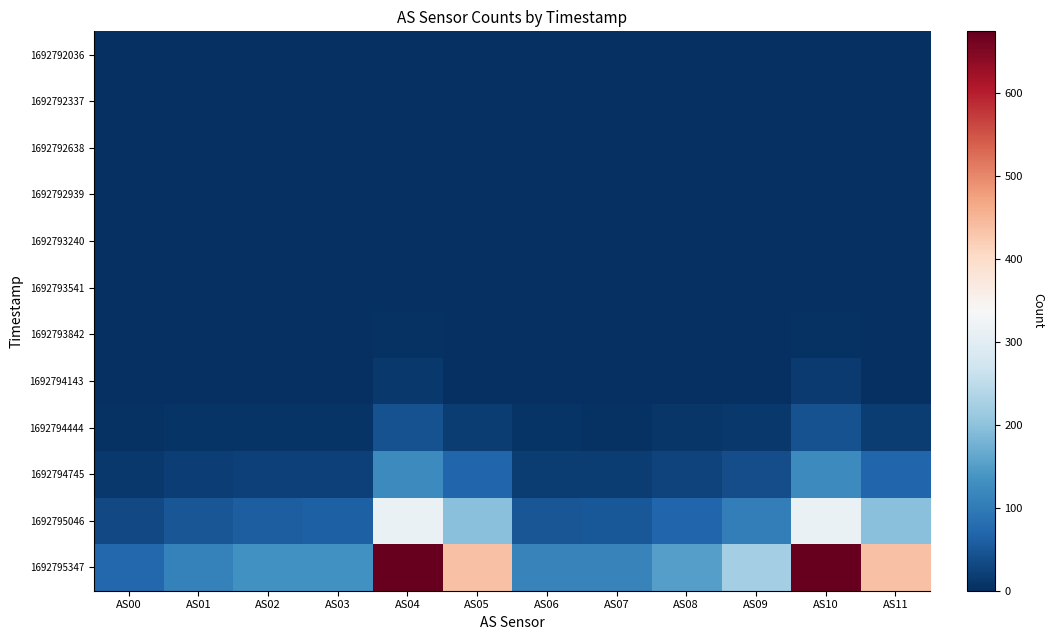

Reading left to right, transcribe all the data shown in this chart.

1692792036: AS00=0	AS01=0	AS02=0	AS03=0	AS04=0	AS05=0	AS06=0	AS07=0	AS08=0	AS09=0	AS10=0	AS11=0
1692792337: AS00=0	AS01=0	AS02=0	AS03=0	AS04=0	AS05=0	AS06=0	AS07=0	AS08=0	AS09=0	AS10=0	AS11=0
1692792638: AS00=0	AS01=0	AS02=0	AS03=0	AS04=0	AS05=0	AS06=0	AS07=0	AS08=0	AS09=0	AS10=0	AS11=0
1692792939: AS00=0	AS01=0	AS02=0	AS03=0	AS04=0	AS05=0	AS06=0	AS07=0	AS08=0	AS09=0	AS10=0	AS11=2
1692793240: AS00=0	AS01=0	AS02=0	AS03=0	AS04=0	AS05=2	AS06=0	AS07=0	AS08=0	AS09=0	AS10=0	AS11=0
1692793541: AS00=0	AS01=0	AS02=0	AS03=0	AS04=1	AS05=0	AS06=0	AS07=0	AS08=0	AS09=0	AS10=1	AS11=2
1692793842: AS00=0	AS01=0	AS02=0	AS03=0	AS04=4	AS05=0	AS06=0	AS07=0	AS08=0	AS09=0	AS10=4	AS11=0
1692794143: AS00=0	AS01=1	AS02=1	AS03=1	AS04=13	AS05=2	AS06=1	AS07=0	AS08=1	AS09=2	AS10=14	AS11=2
1692794444: AS00=3	AS01=6	AS02=7	AS03=7	AS04=43	AS05=18	AS06=6	AS07=5	AS08=8	AS09=13	AS10=43	AS11=18
1692794745: AS00=12	AS01=19	AS02=22	AS03=22	AS04=122	AS05=70	AS06=18	AS07=18	AS08=25	AS09=39	AS10=122	AS11=70
1692795046: AS00=33	AS01=50	AS02=60	AS03=61	AS04=315	AS05=196	AS06=50	AS07=51	AS08=70	AS09=105	AS10=316	AS11=196
1692795347: AS00=72	AS01=109	AS02=132	AS03=134	AS04=673	AS05=436	AS06=111	AS07=112	AS08=152	AS09=222	AS10=675	AS11=436